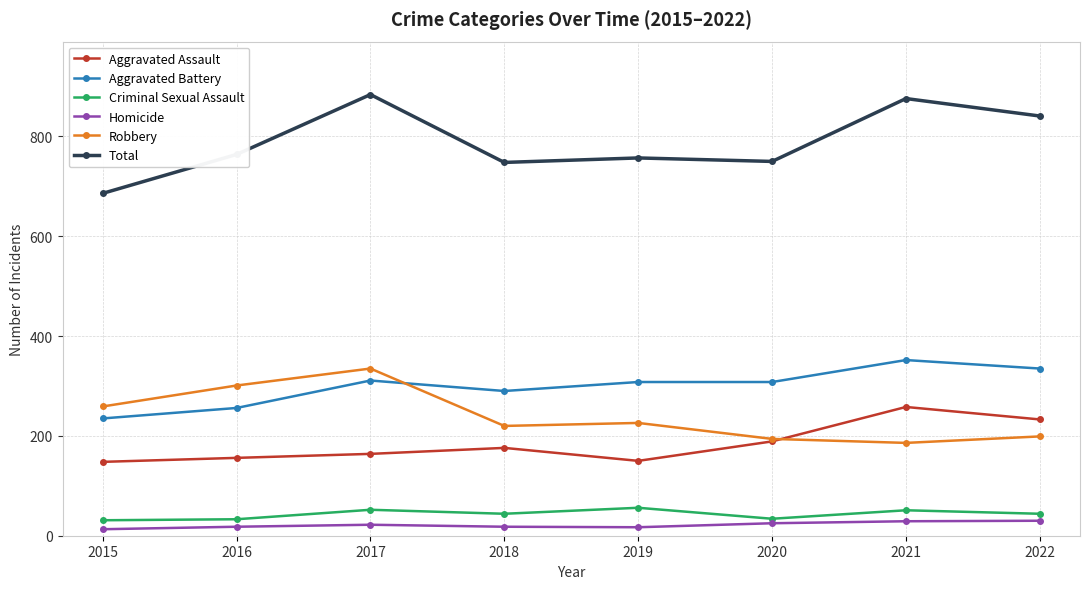

What is the spread (max minus min) of values at 2016?

746